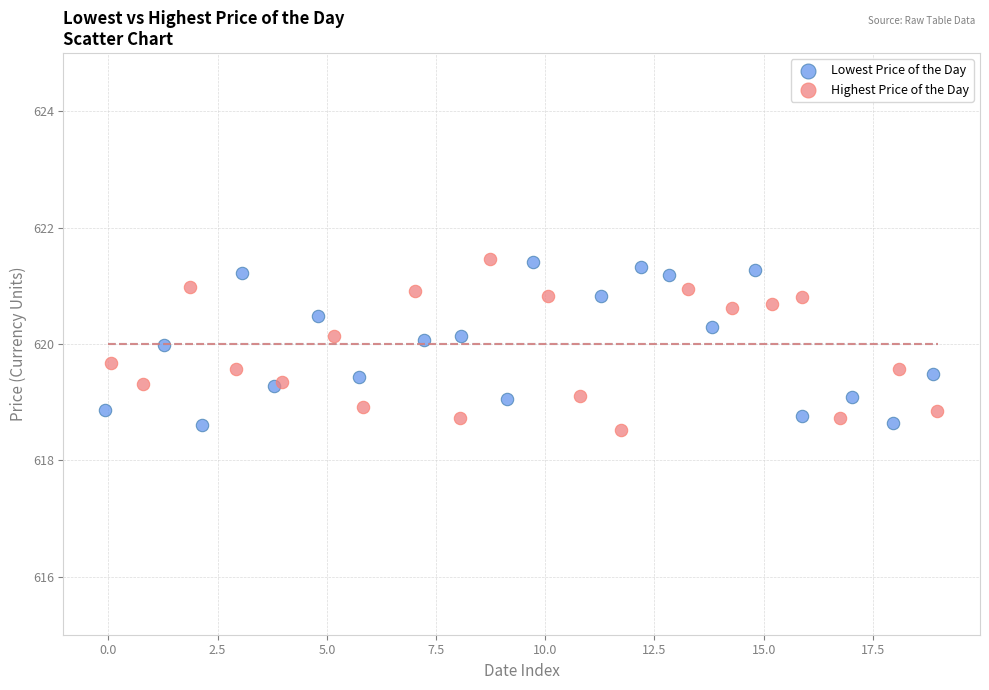

What are all the series names shown in the legend?

Lowest Price of the Day, Highest Price of the Day